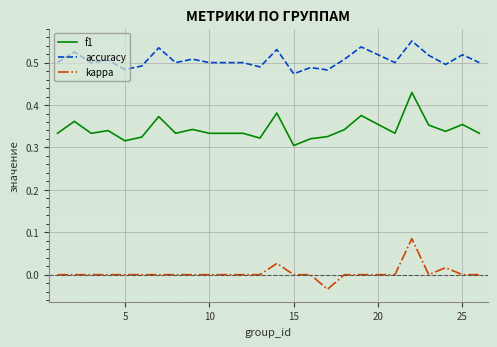

List the series in order of their overall mean, lowest first.

kappa, f1, accuracy